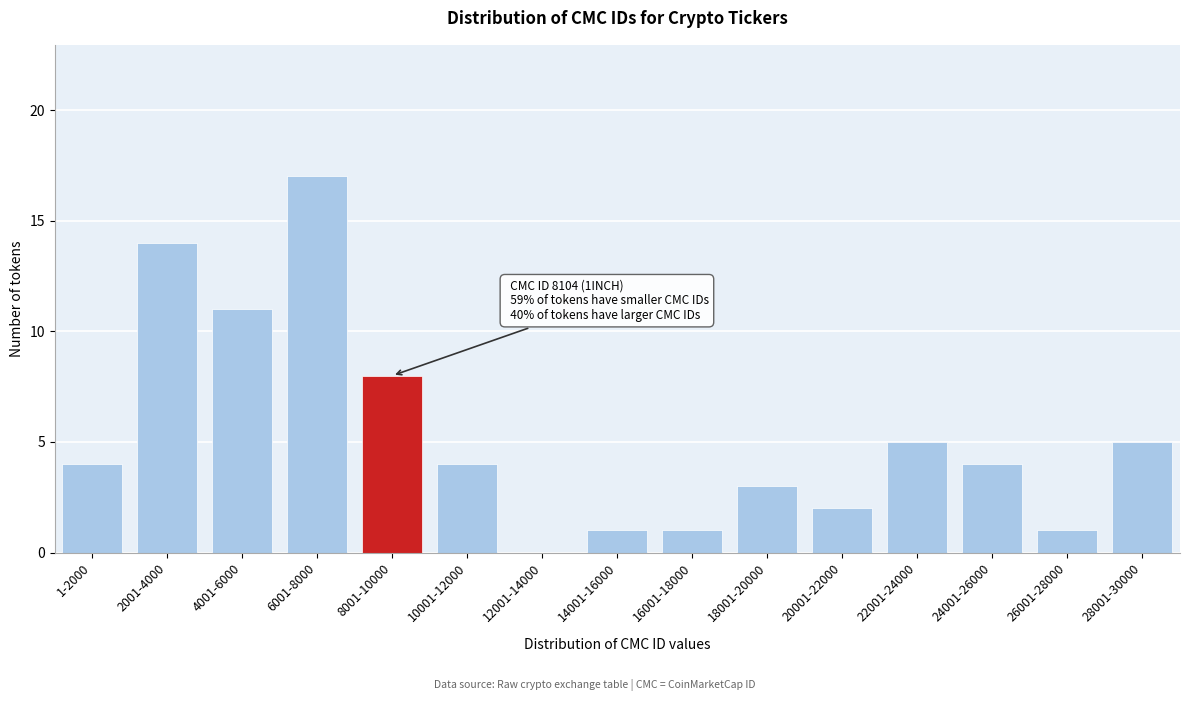

Reading left to right, extract all data points from this chart.

1-2000=4	2001-4000=14	4001-6000=11	6001-8000=17	8001-10000=8	10001-12000=4	12001-14000=0	14001-16000=1	16001-18000=1	18001-20000=3	20001-22000=2	22001-24000=5	24001-26000=4	26001-28000=1	28001-30000=5